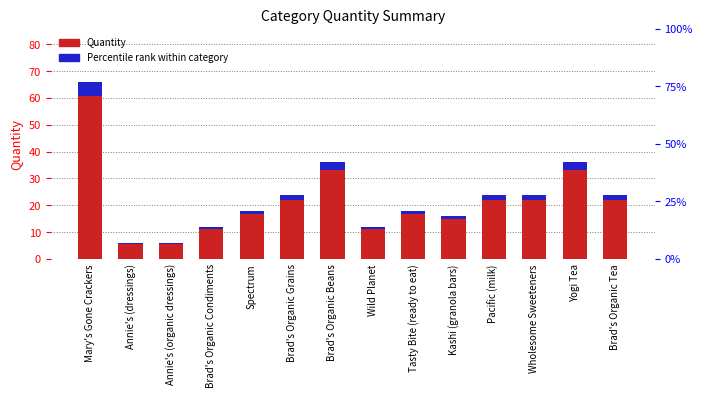

How many data points does each series have?

14